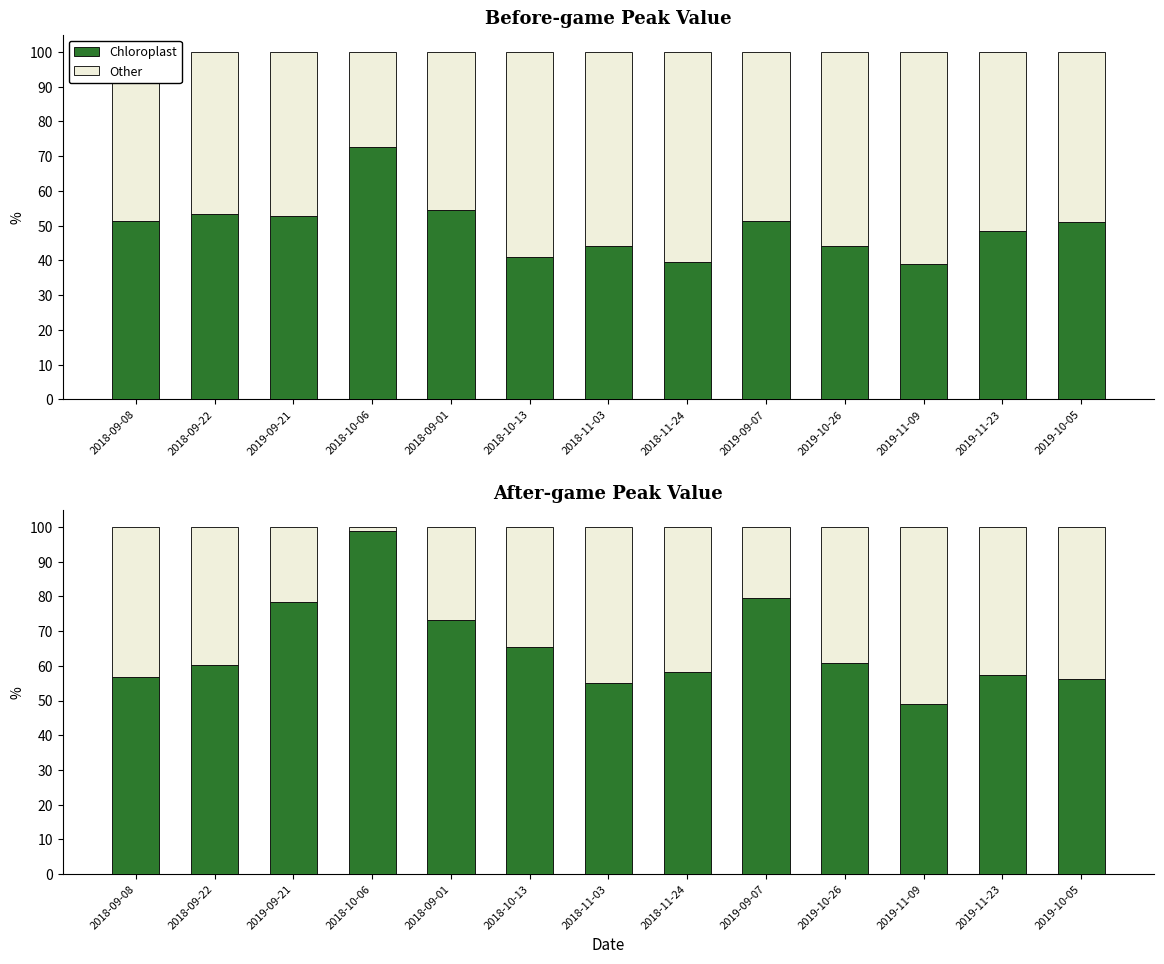

At 2019-11-23, list the series in order from smallest to largest.

Other, Chloroplast